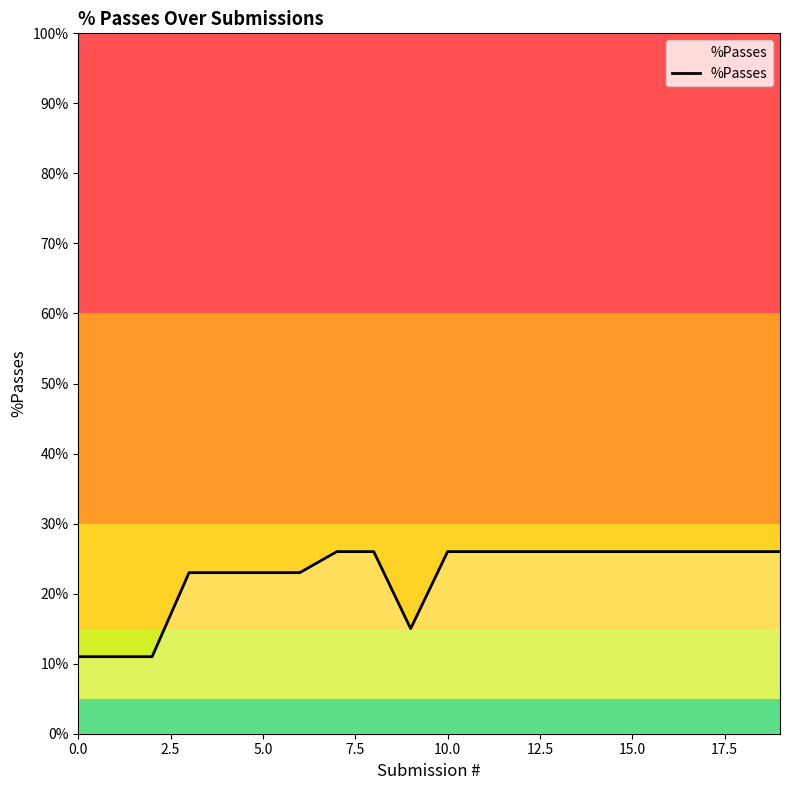

What is the maximum value shown in the chart?

26